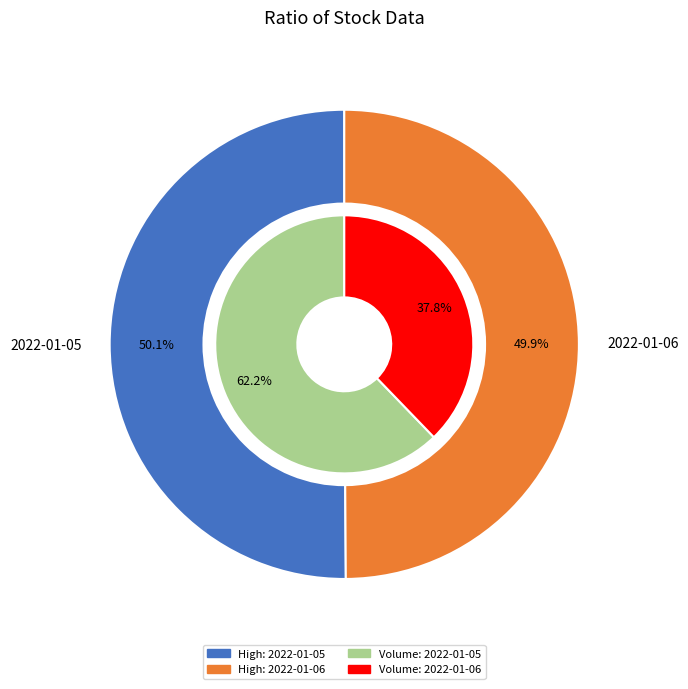

What percentage do 2022-01-06 and 2022-01-05 together represent?

100.0%